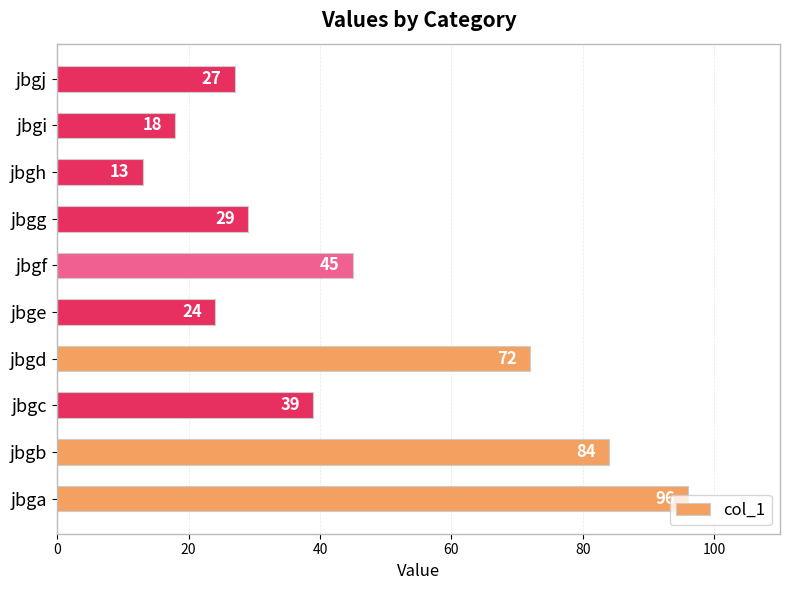

Read the value at jbgi, to the nearest 10.

20